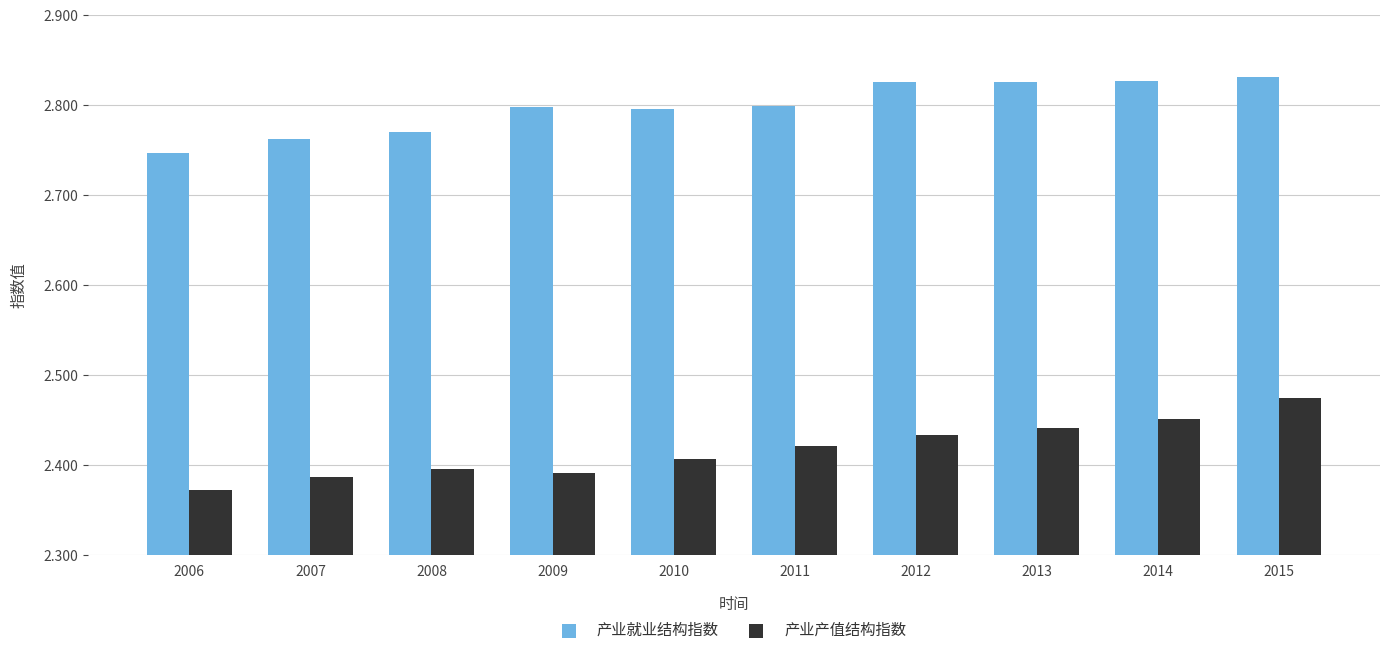

What is the difference between the second highest and second lowest values in the 产业就业结构指数 series?

0.1